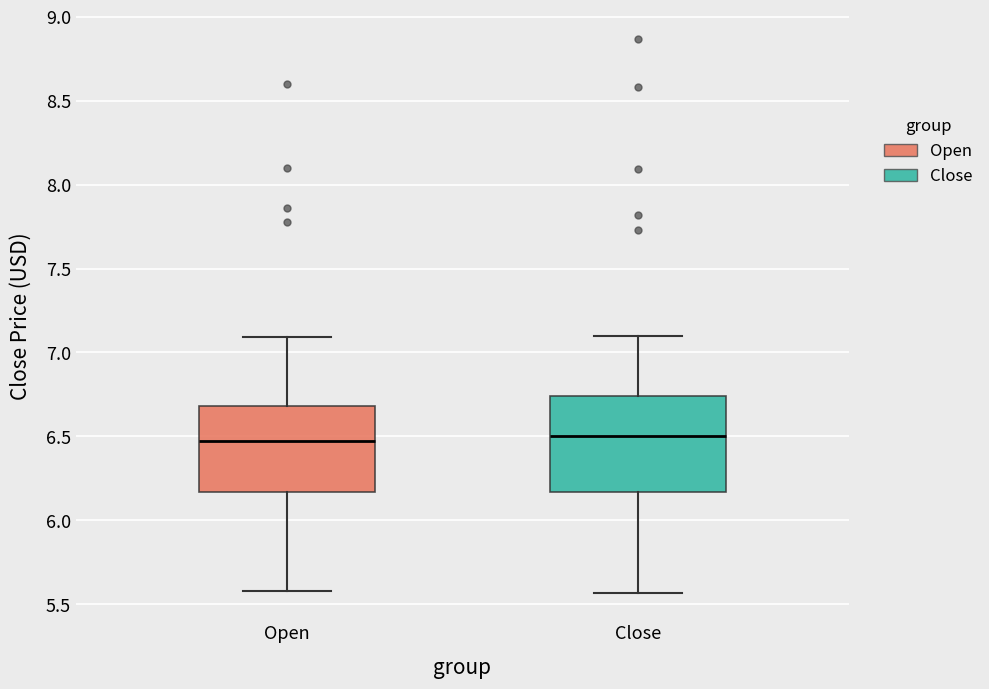

Where does the upper whisker of the box for Close end on the y-axis? The values are not printed on the chart, so give them approximately, as read against the axis.

7.10